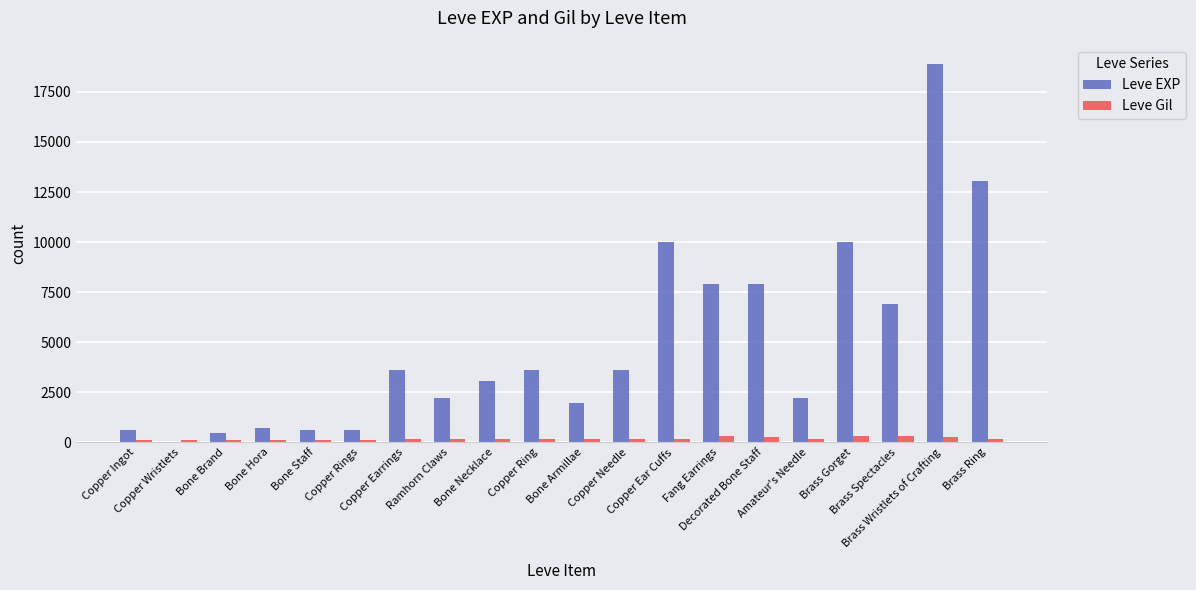

Does the chart contain stacked bars?

No